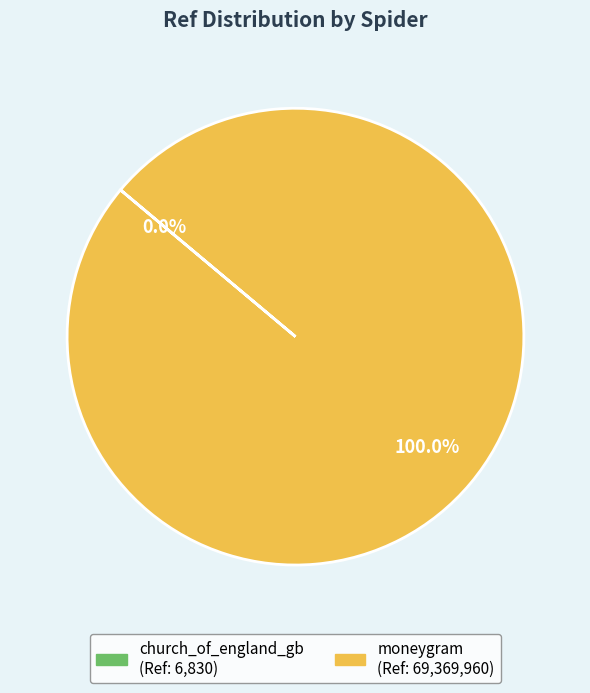

Which category has the biggest portion of the pie?

moneygram